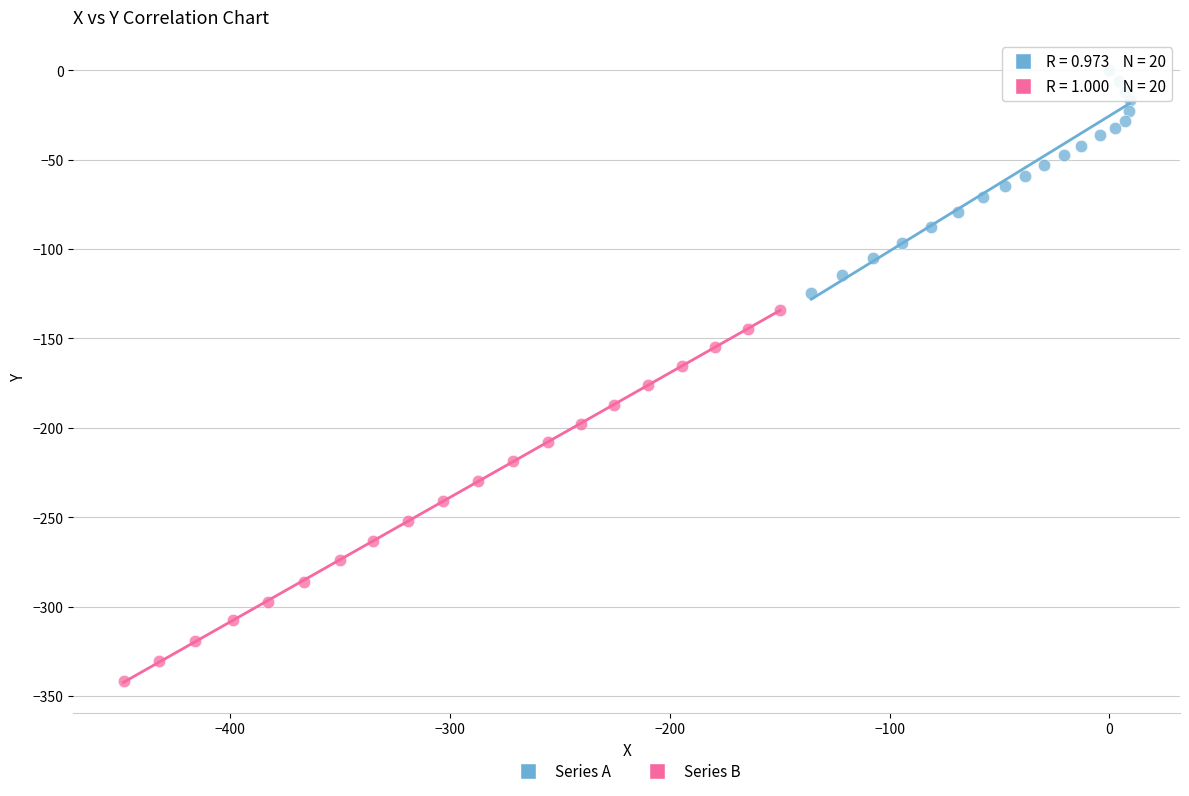

Which series reaches the maximum Y coordinate?

Series A